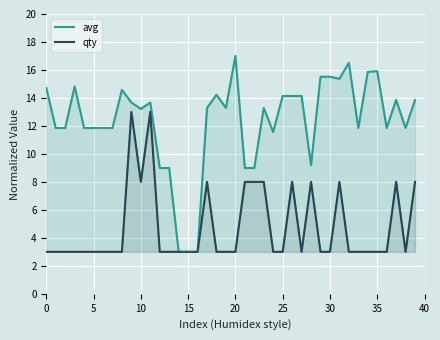

True or false: avg and qty cross at least once.

False